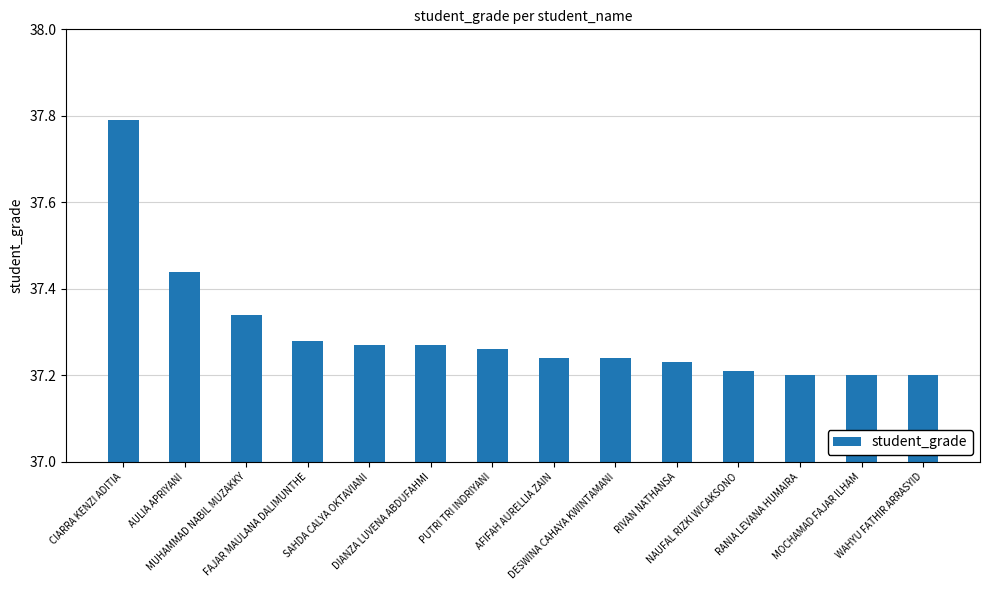

What is the greatest value displayed?

37.8